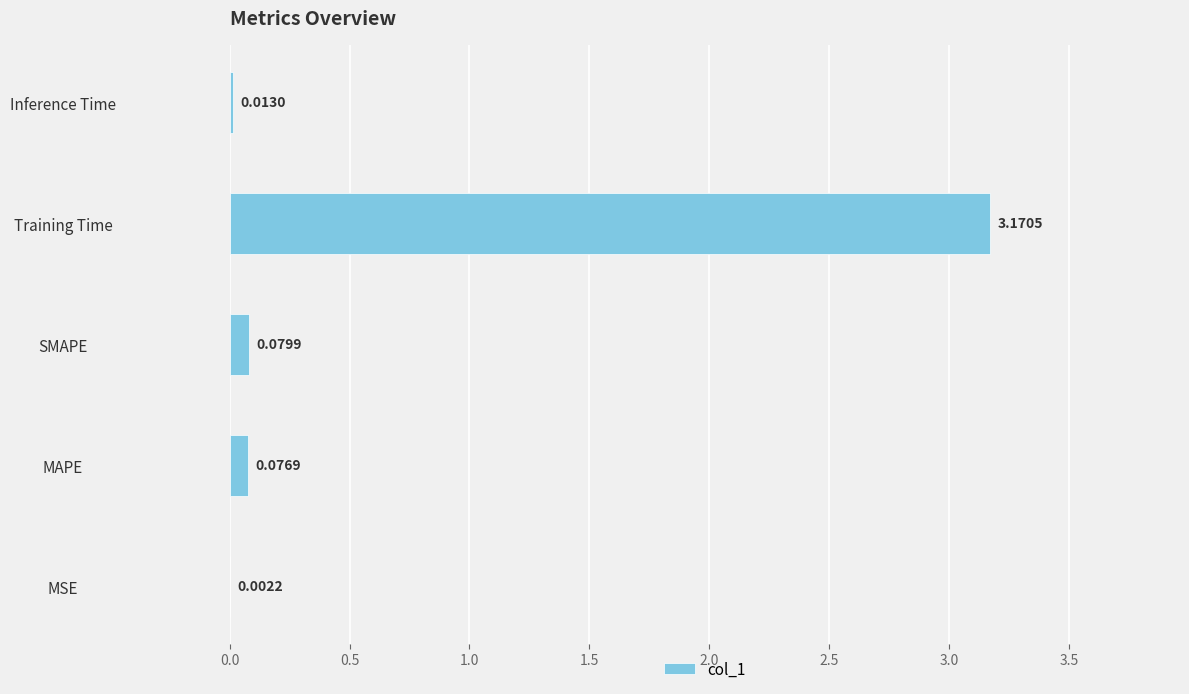

Which label corresponds to the largest value in the chart?

Training Time